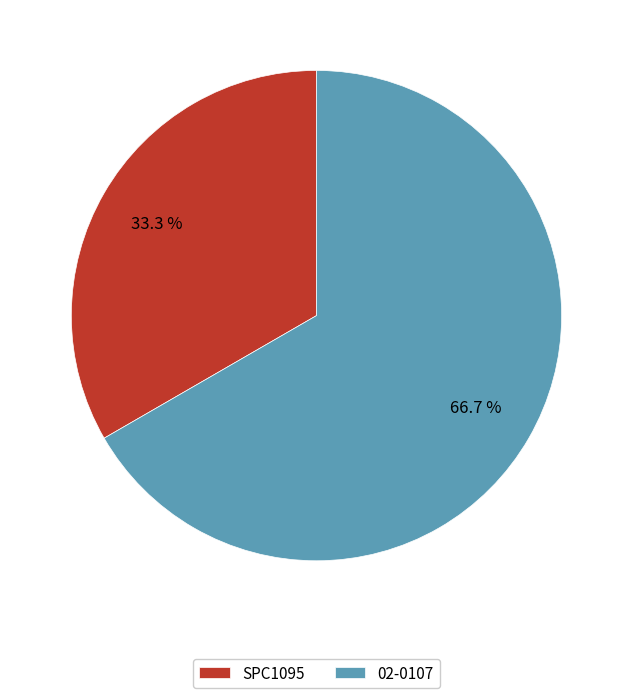

Is there a majority slice in this chart?

Yes